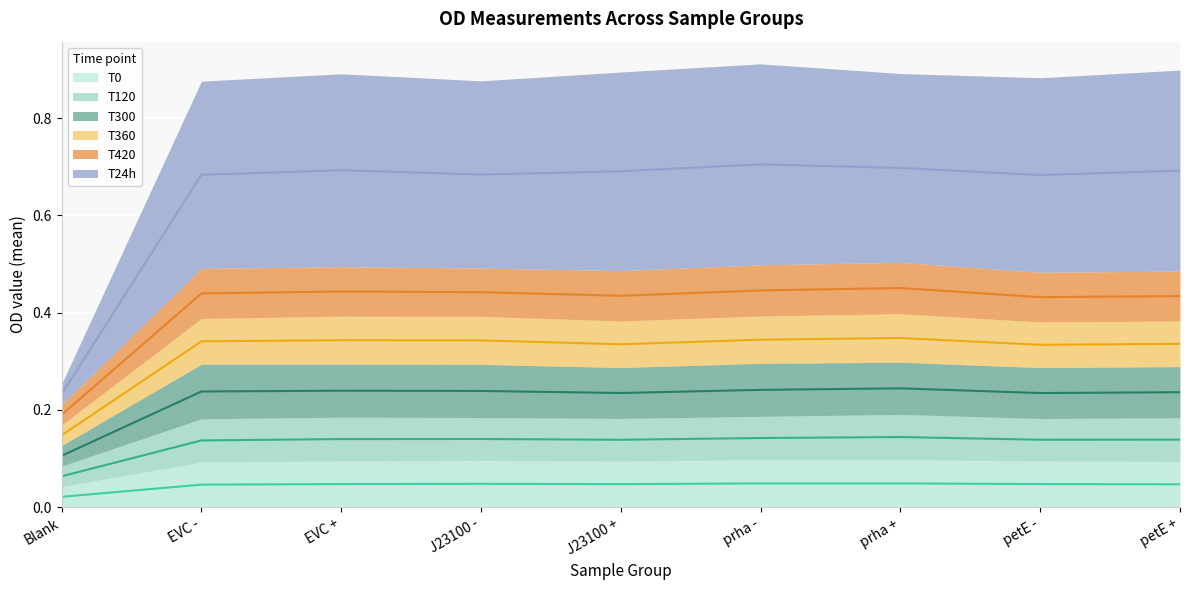

True or false: T300 and T24h cross at least once.

False